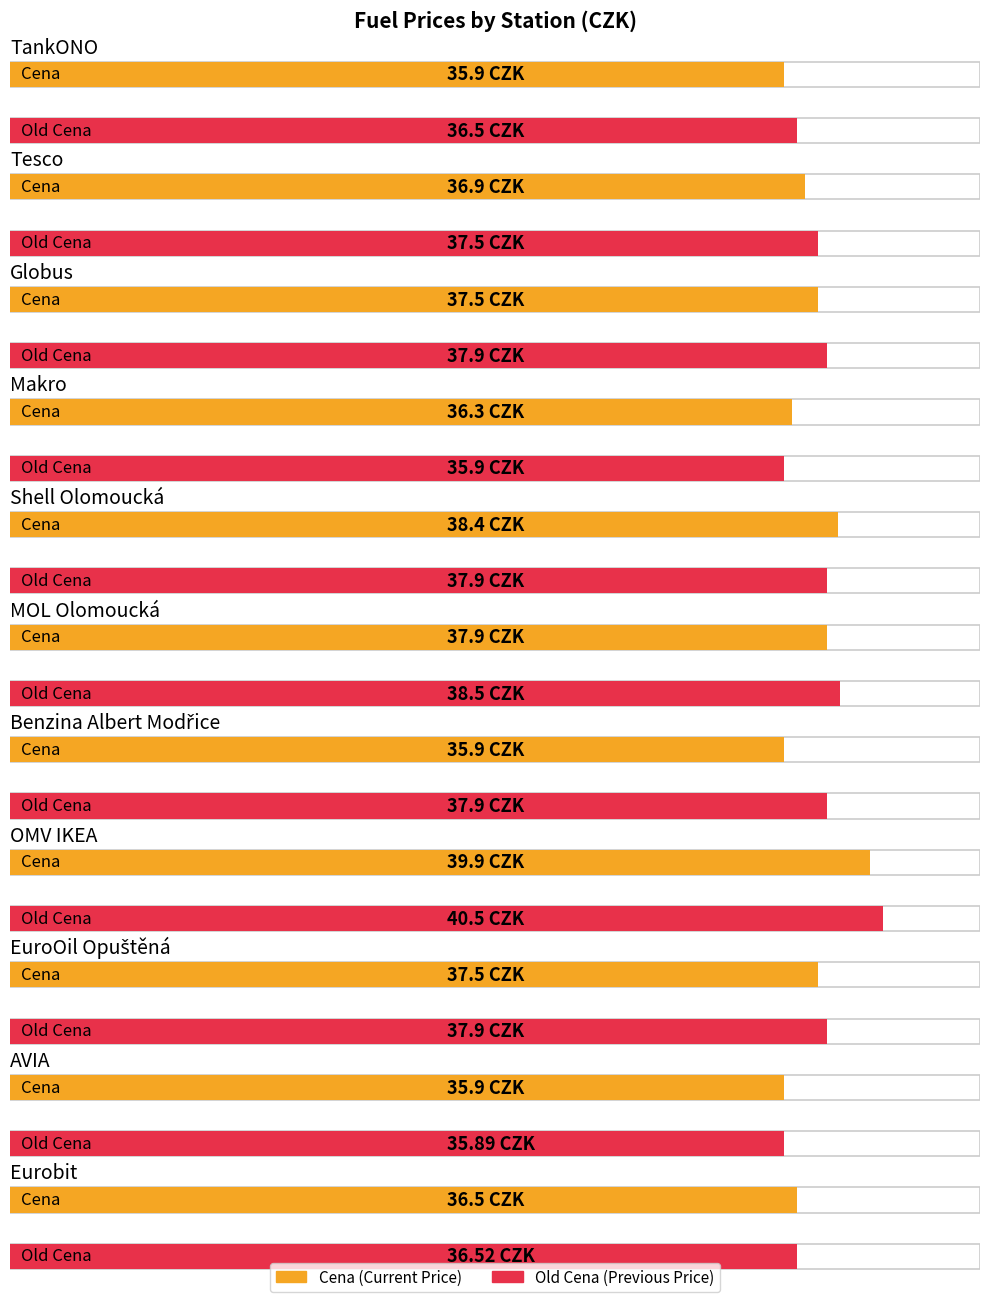

What are all the series names shown in the legend?

Cena, Old Cena